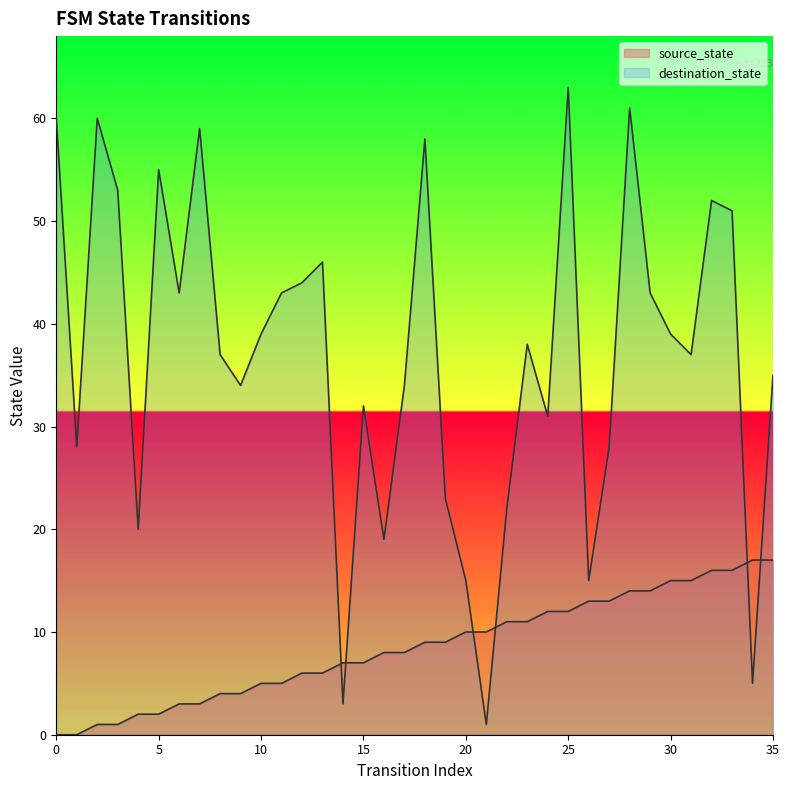

How many interior local valleys does the destination_state series have?

11